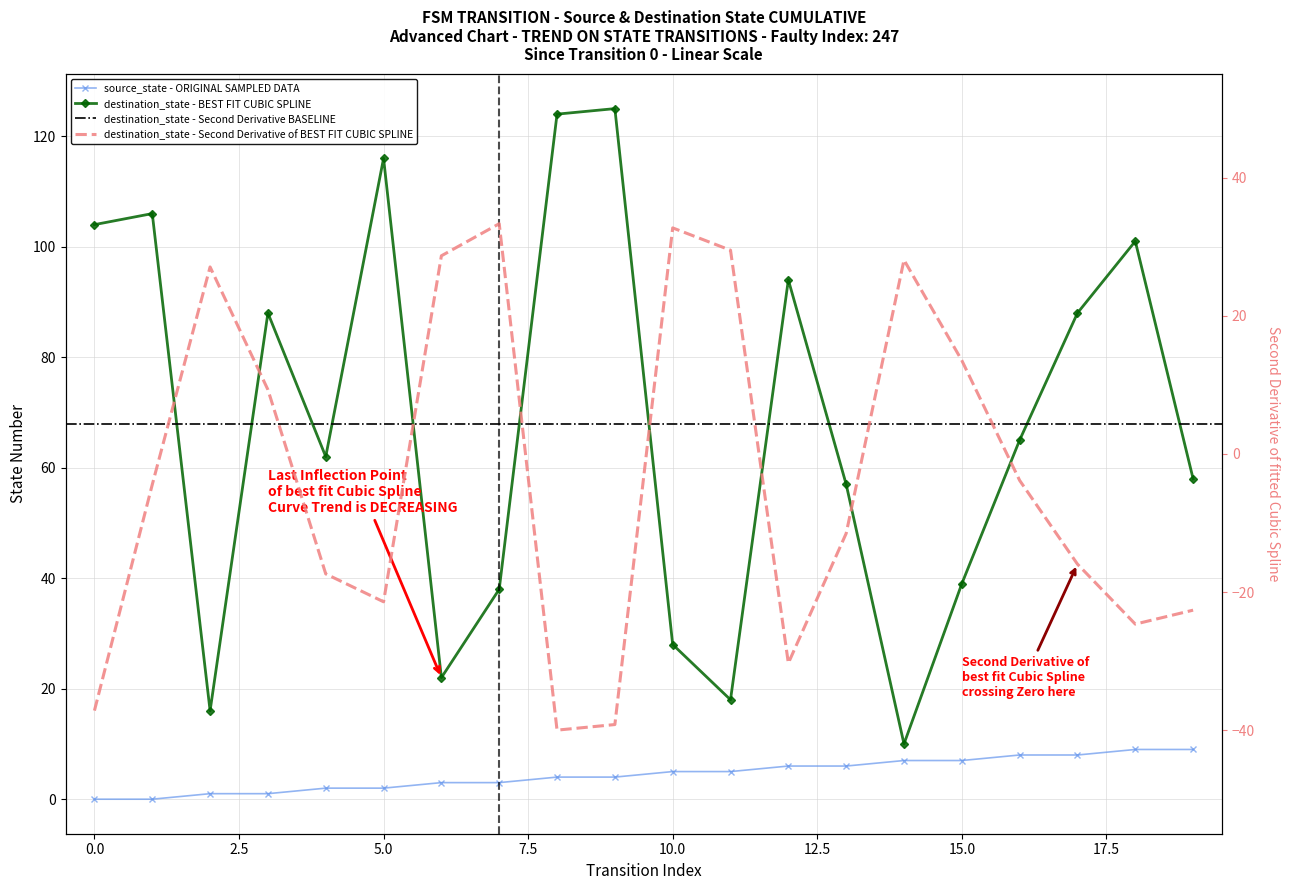

Reading left to right, transcribe all the data shown in this chart.

source_state: 0	0	1	1	2	2	3	3	4	4	5	5	6	6	7	7	8	8	9	9
destination_state: 104	106	16	88	62	116	22	38	124	125	28	18	94	57	10	39	65	88	101	58